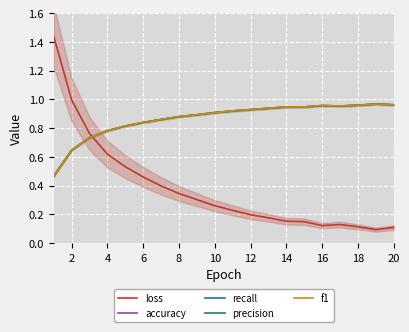

True or false: precision and loss cross at least once.

True